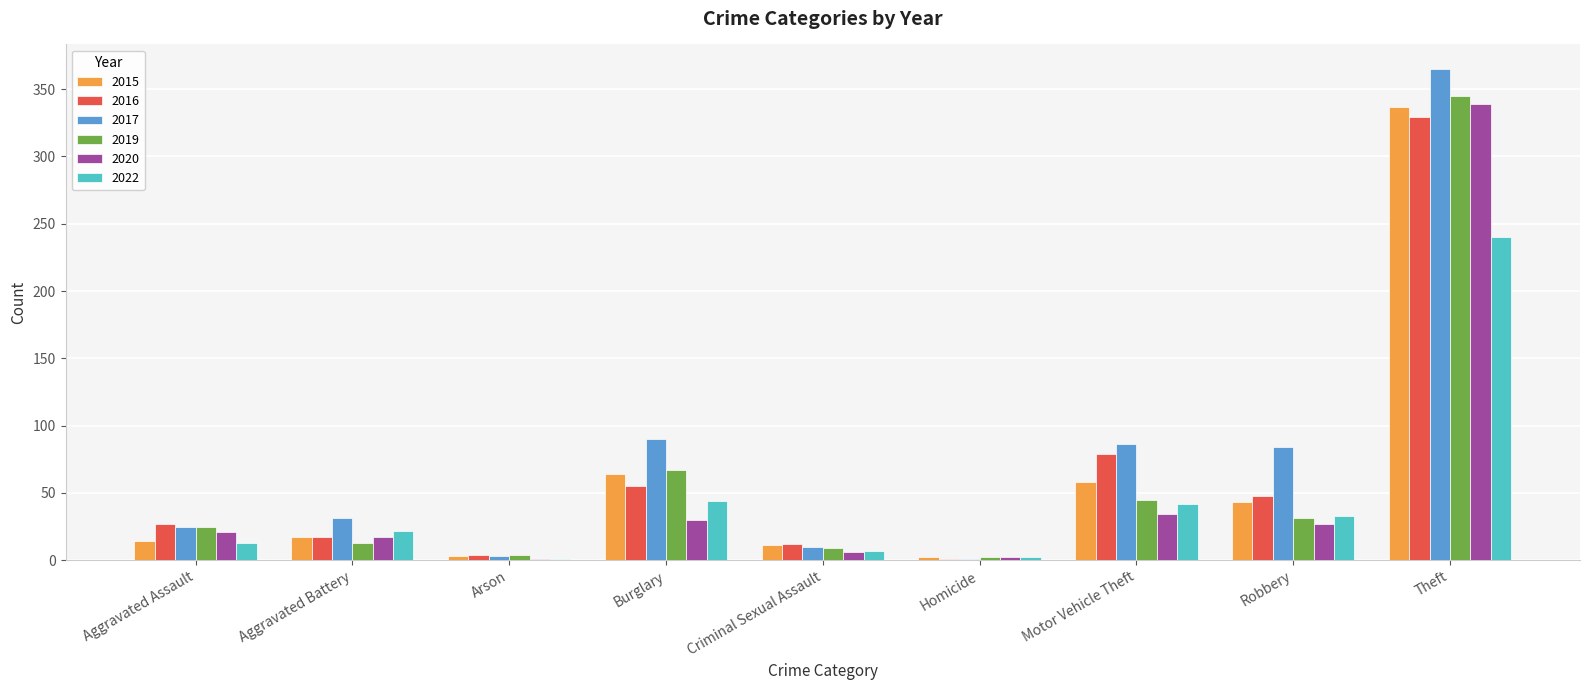

Are the bars horizontal?

No